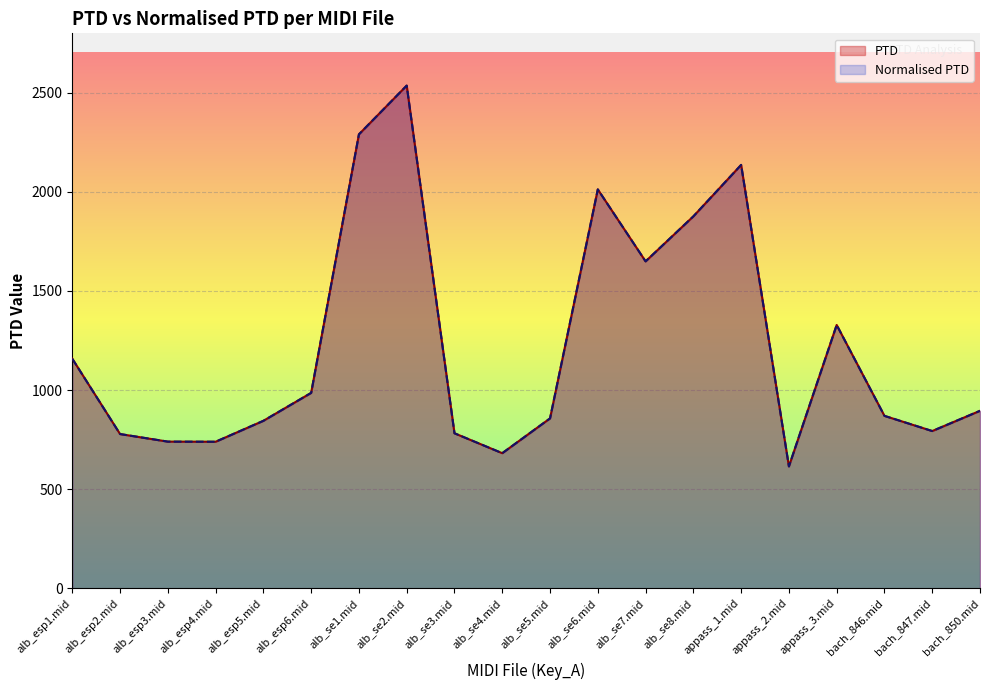

Reading left to right, list all the values displayed in this chart.

PTD: alb_esp1.mid=1158.0	alb_esp2.mid=777.9	alb_esp3.mid=739.6	alb_esp4.mid=739.0	alb_esp5.mid=844.7	alb_esp6.mid=985.6	alb_se1.mid=2290.3	alb_se2.mid=2536.2	alb_se3.mid=781.8	alb_se4.mid=681.3	alb_se5.mid=856.9	alb_se6.mid=2012.5	alb_se7.mid=1649.3	alb_se8.mid=1876.4	appass_1.mid=2136.0	appass_2.mid=614.6	appass_3.mid=1328.3	bach_846.mid=869.7	bach_847.mid=793.0	bach_850.mid=895.1
Normalised PTD: alb_esp1.mid=1158.0	alb_esp2.mid=777.9	alb_esp3.mid=739.6	alb_esp4.mid=739.0	alb_esp5.mid=844.7	alb_esp6.mid=985.6	alb_se1.mid=2290.3	alb_se2.mid=2536.2	alb_se3.mid=781.8	alb_se4.mid=681.3	alb_se5.mid=856.9	alb_se6.mid=2012.5	alb_se7.mid=1649.3	alb_se8.mid=1876.4	appass_1.mid=2136.0	appass_2.mid=614.6	appass_3.mid=1328.3	bach_846.mid=869.7	bach_847.mid=793.0	bach_850.mid=895.1